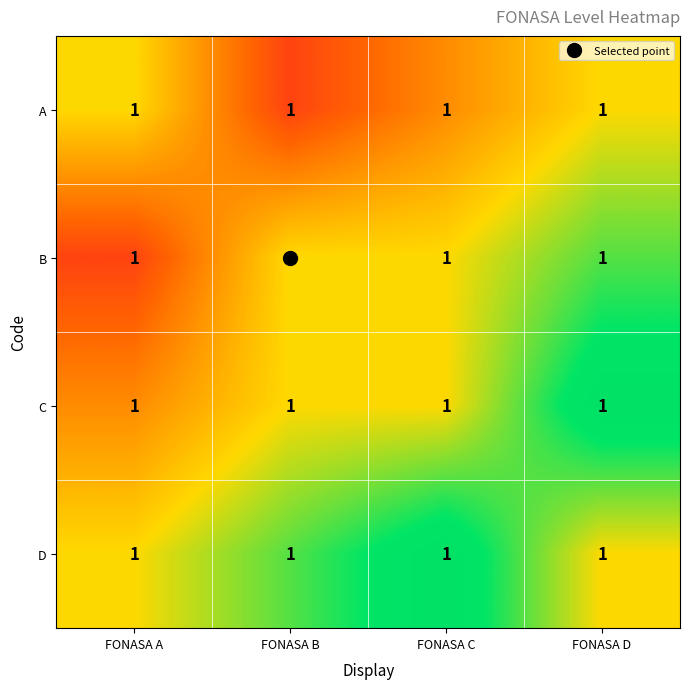

At how many categories does at least one series exceed 0?

4